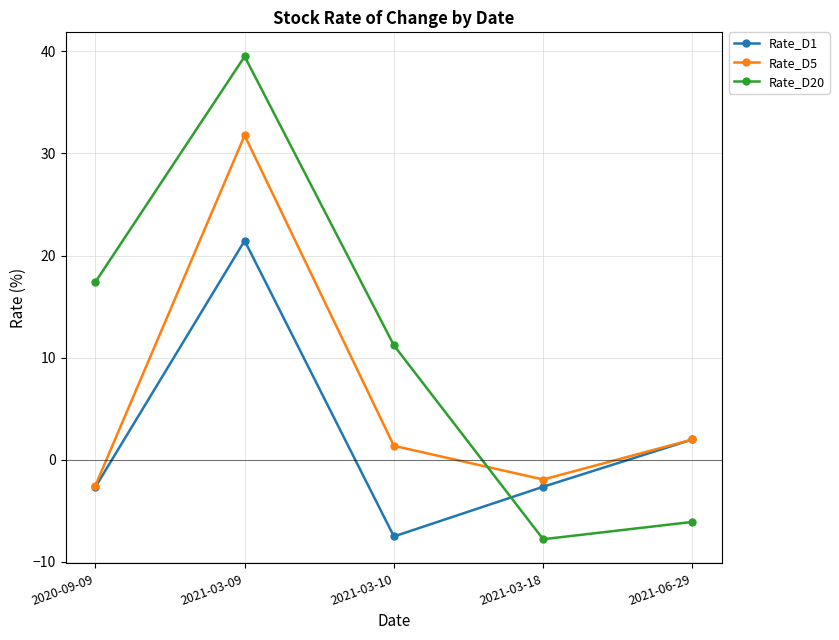

Where is the first local minimum for Rate_D5?

2021-03-18